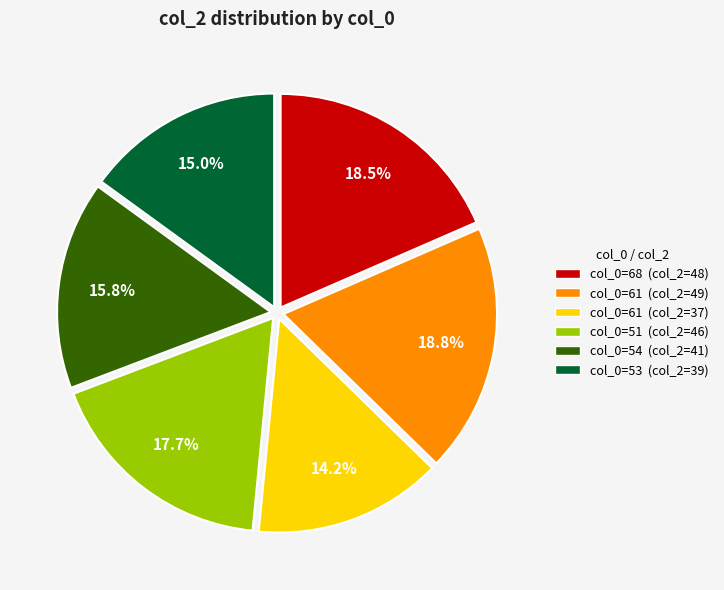

Is there any slice that represents more than half of the pie?

No